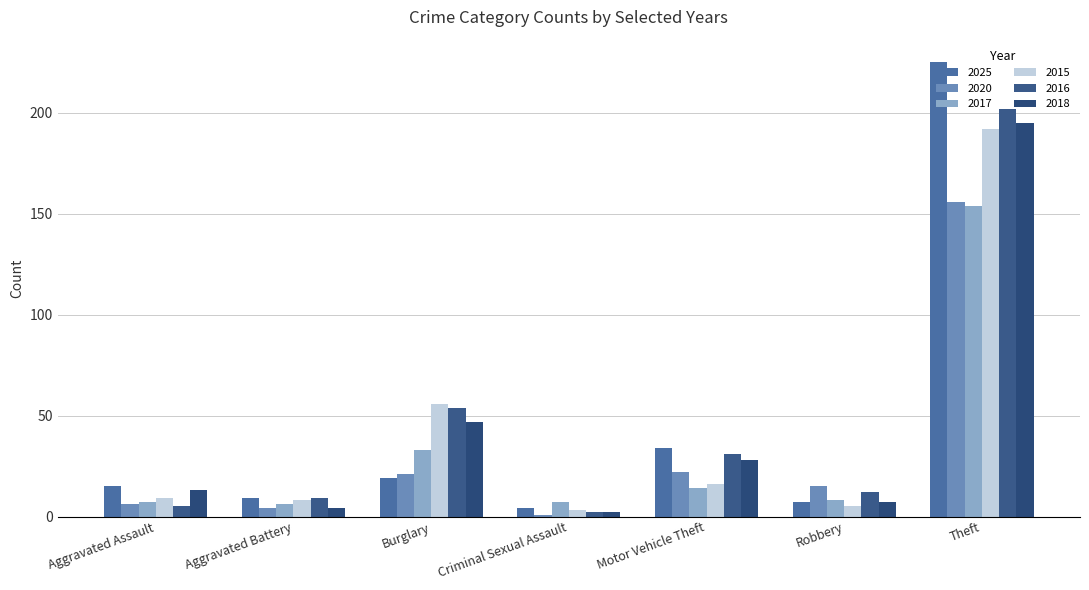

Are the bars grouped side by side (vs. stacked)?

Yes